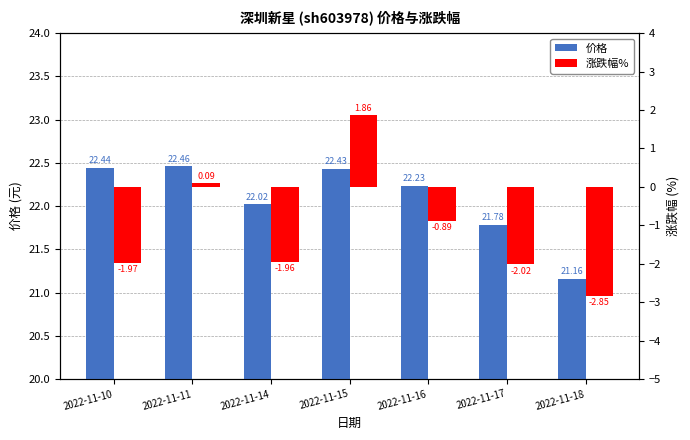

What is the spread (max minus min) of values at 2022-11-18?

24.0